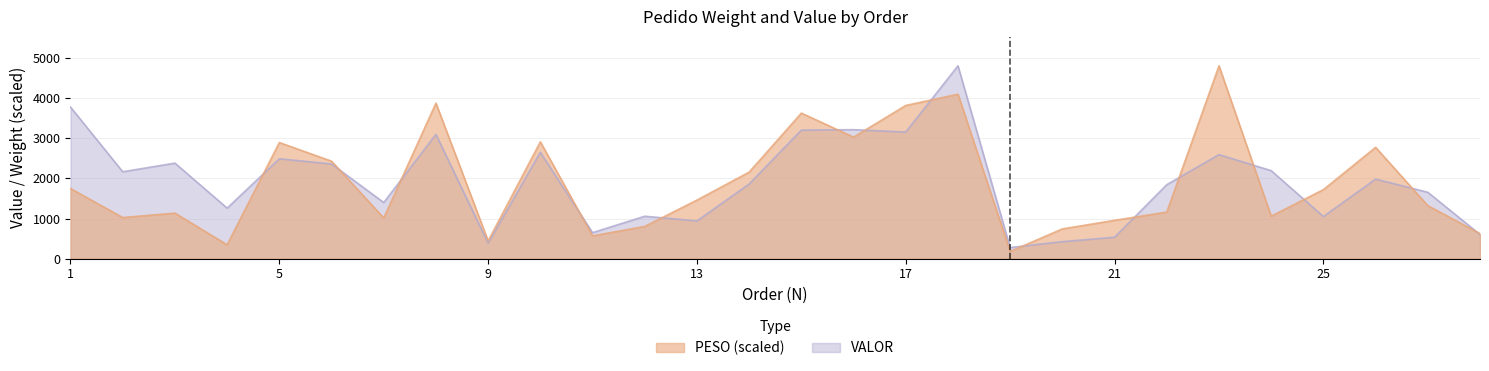

What is the sum of the PESO values at 2 and 13?

2484.5